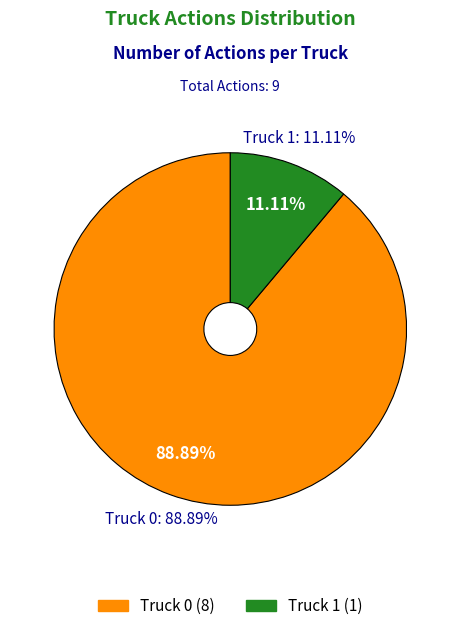

What percentage is the Truck 0 slice, to the nearest percent?

89%